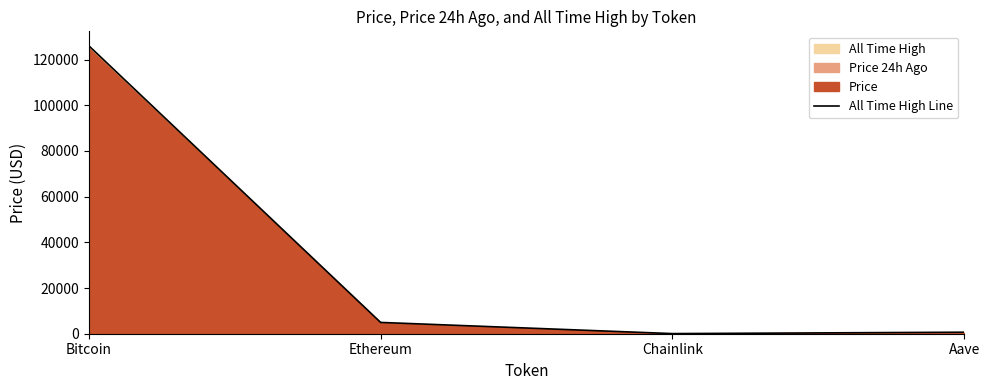

What is the maximum value shown in the chart?

126080.0